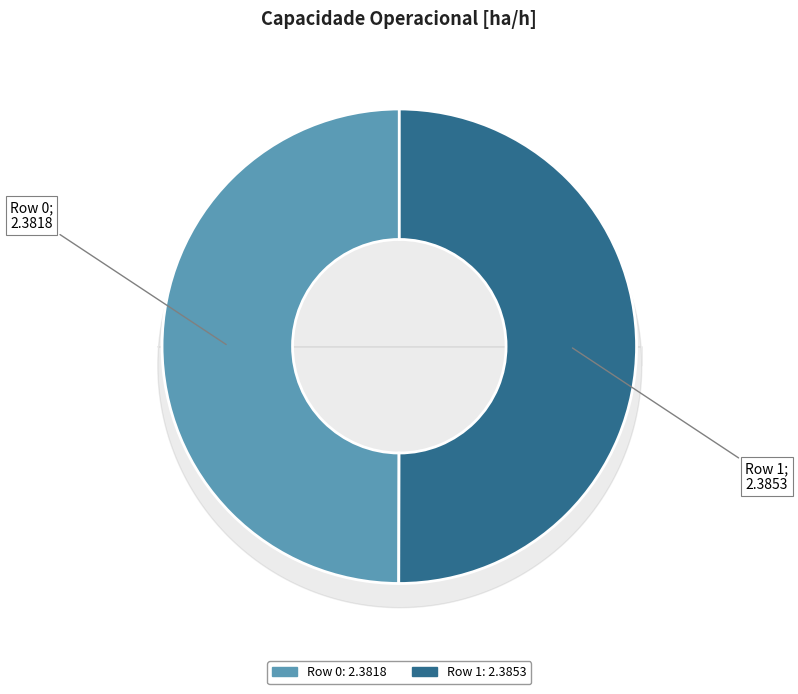

True or false: Row 1 accounts for 40% of the total.

False